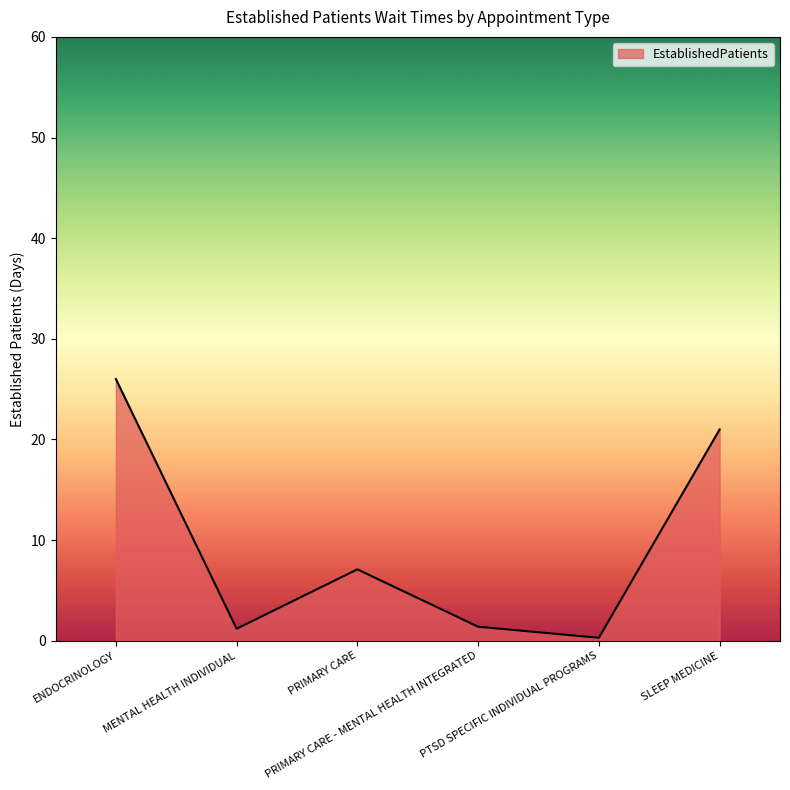

How many interior local peaks (higher than both neighbors) does the data have?

1